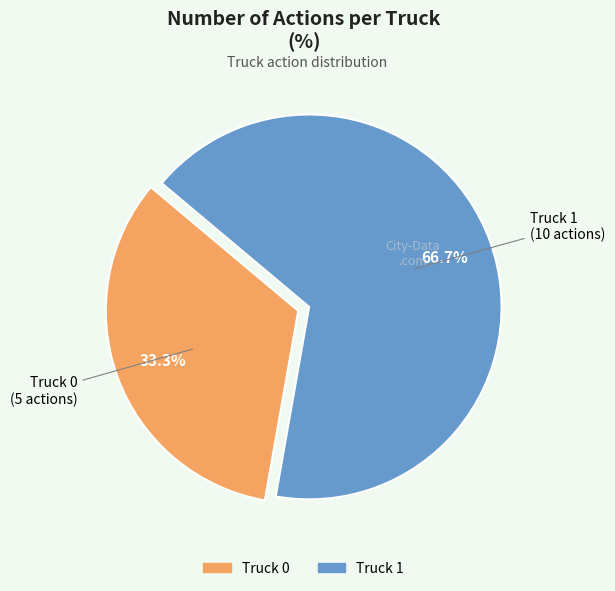

Rank the categories by value from highest to lowest.

Truck 1, Truck 0